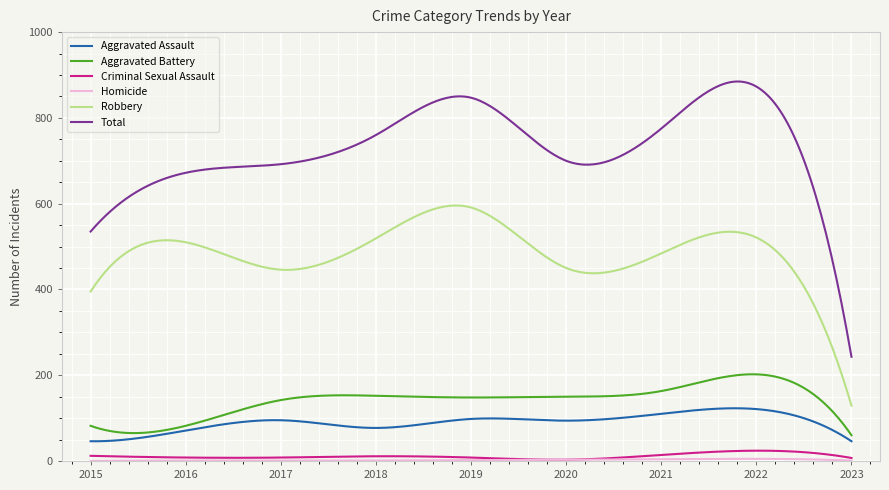

What is the sum of all Criminal Sexual Assault values?

3309.7